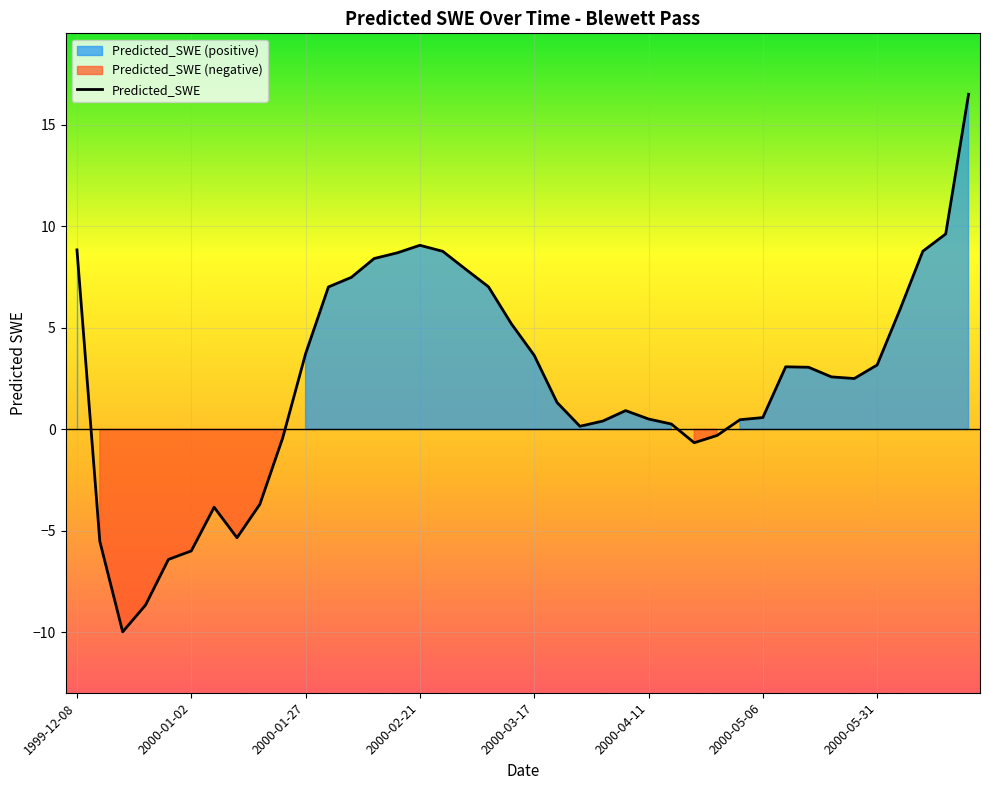

What is the difference between the maximum and second lowest values?

25.2